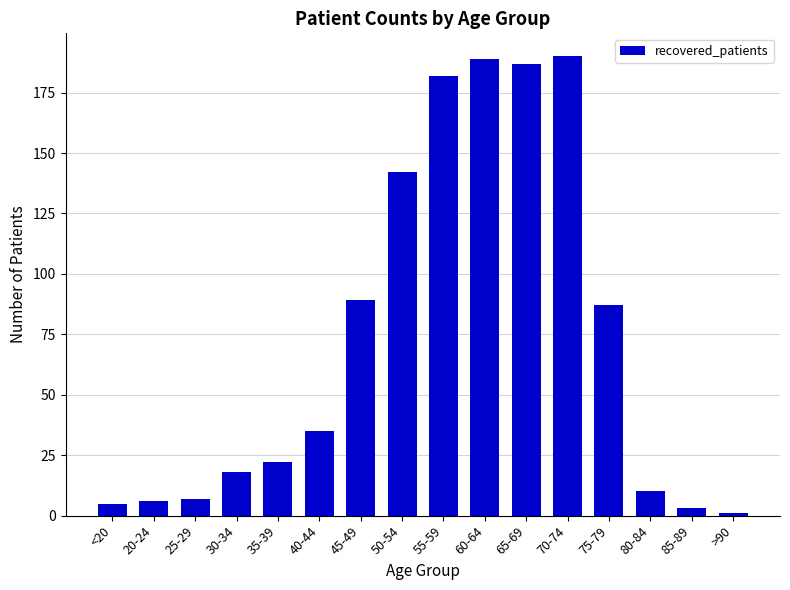

What position from the right is 45-49?

10